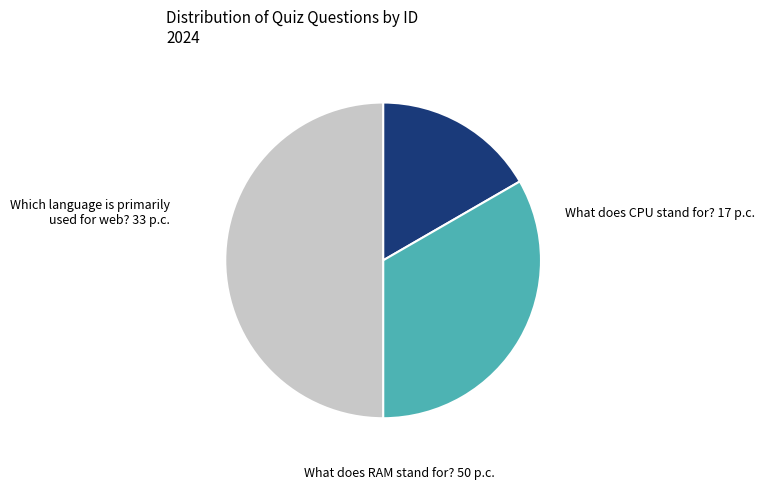

Is the sum of What does RAM stand for? and Which language is primarily used for web? greater than half?

Yes